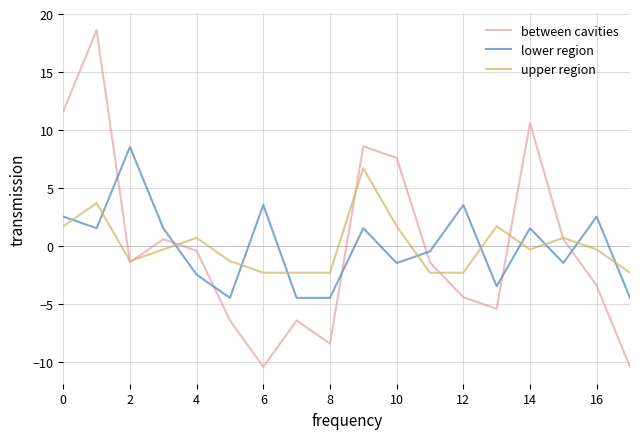

Rank the series by their maximum value, from lowest to highest.

upper region, lower region, between cavities